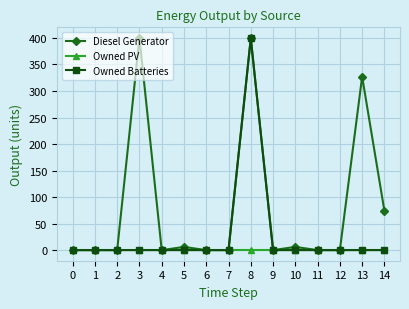

What is the spread (max minus min) of values at 13?

327.0